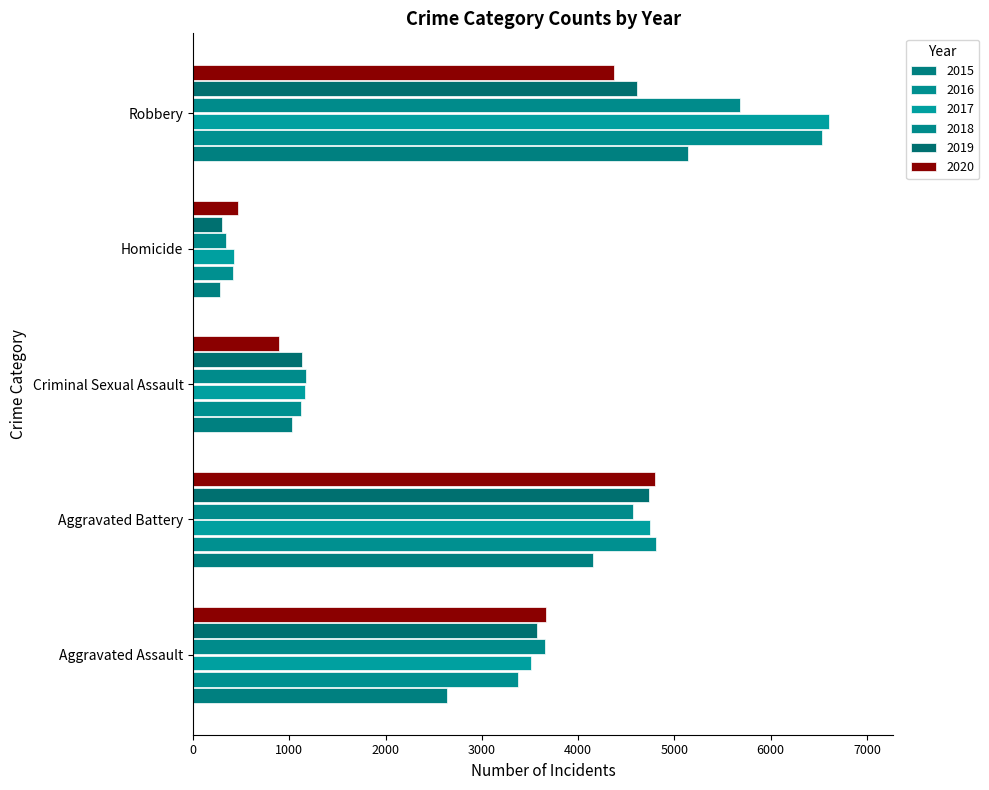

Rank the series by their maximum value, from highest to lowest.

2017, 2016, 2018, 2015, 2020, 2019